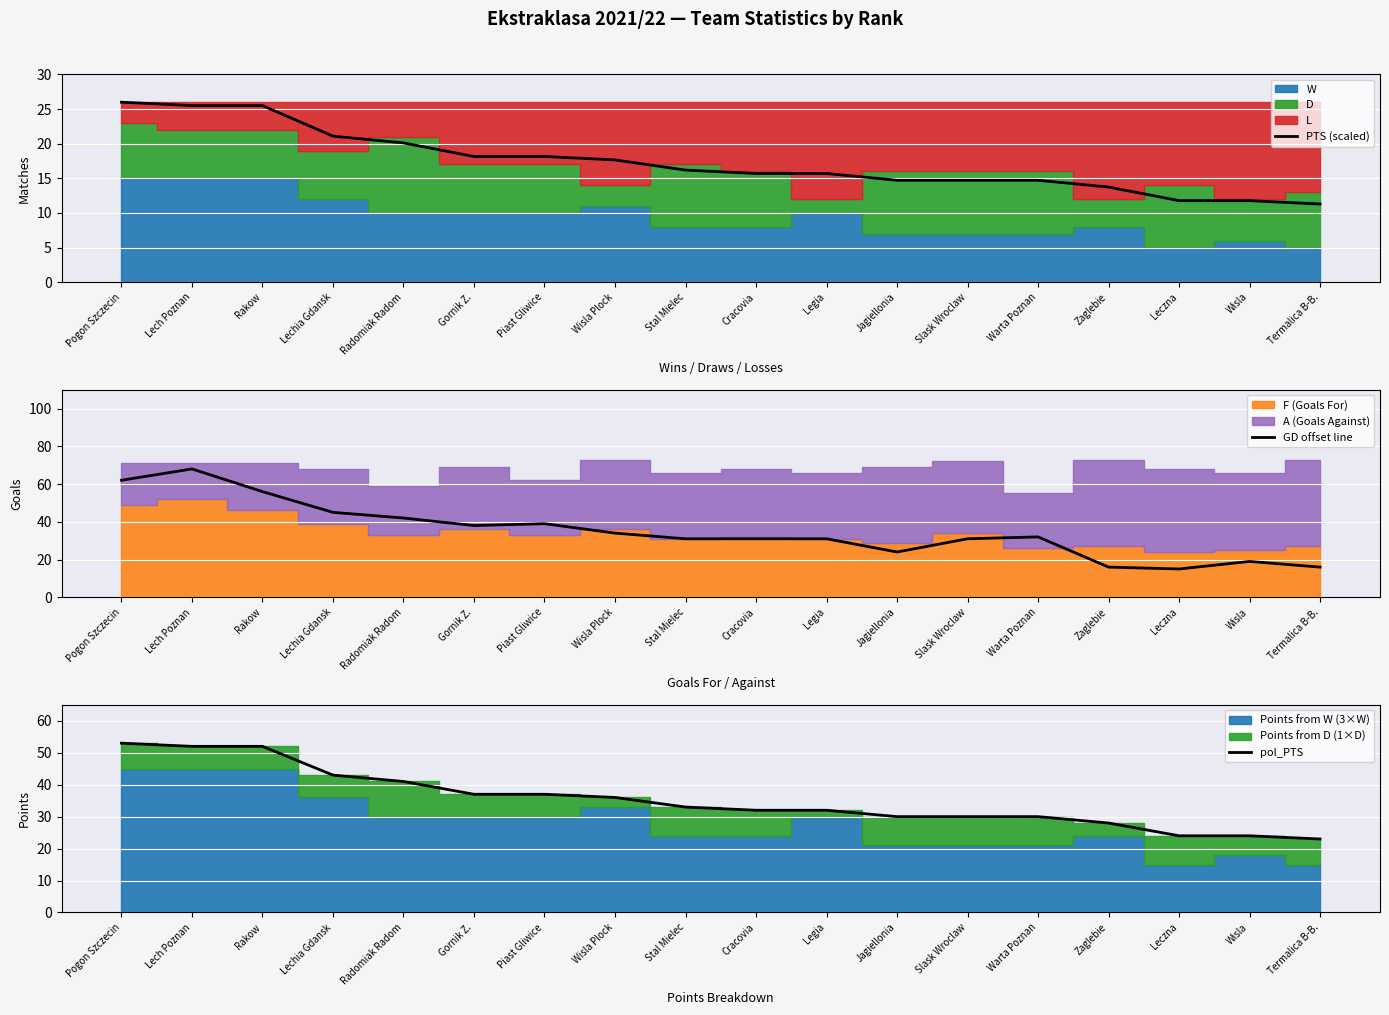

True or false: pol_PTS has more than 1 points higher than both neighbors.

False